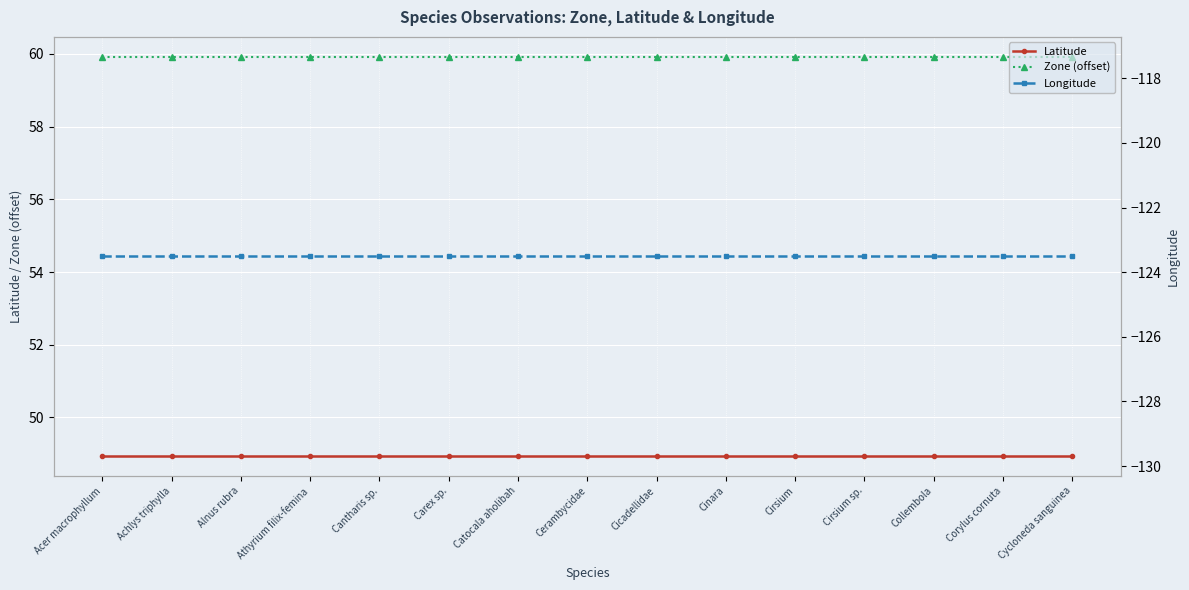

What position from the left is Cinara?

10